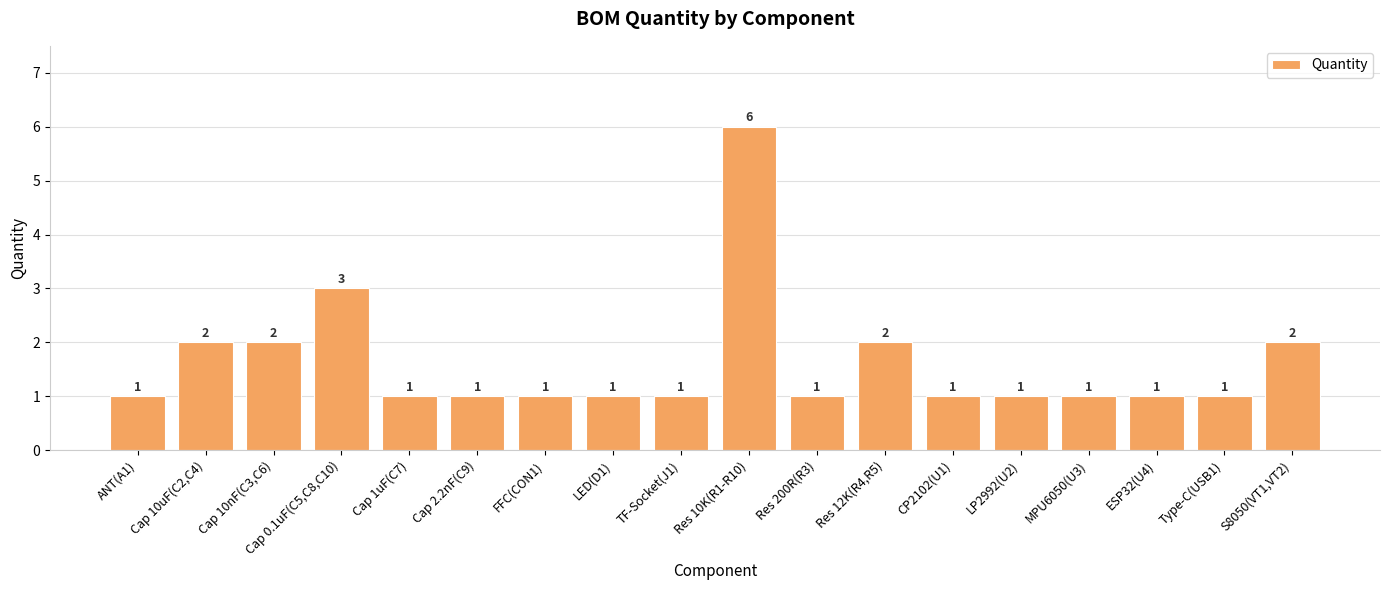

What is the difference between the maximum and second lowest values?

5